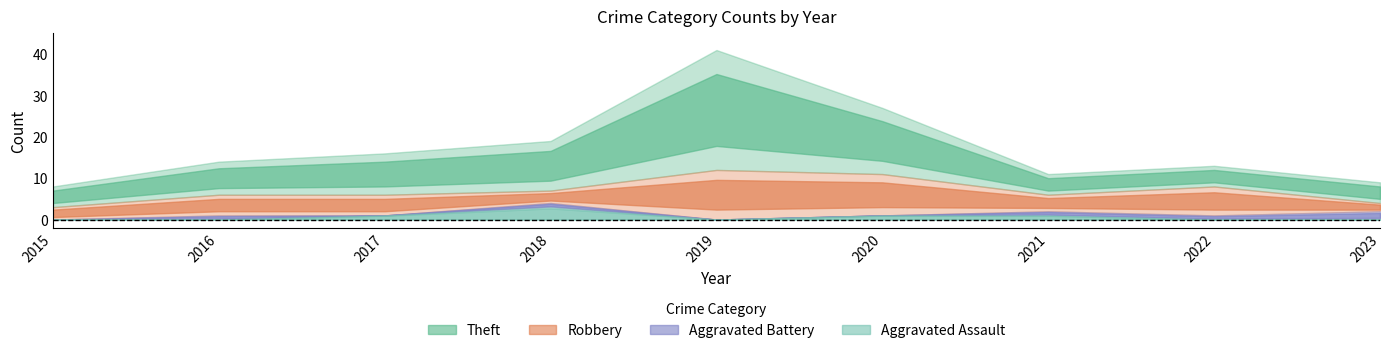

Which series has the largest total across all categories?

Theft